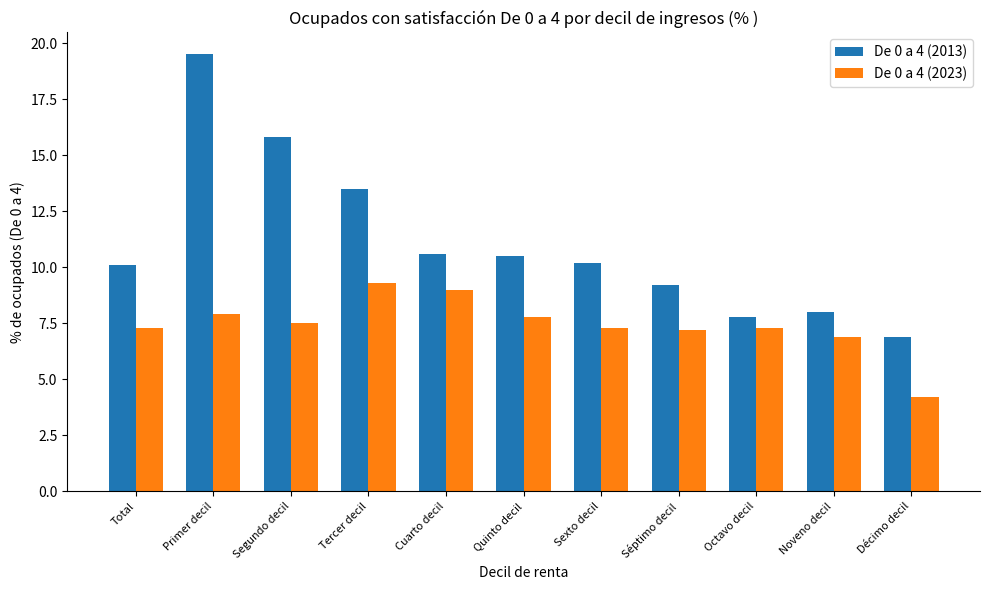

Is the value of De 0 a 4 (2023) at Octavo decil greater than the value of De 0 a 4 (2013) at Séptimo decil?

No